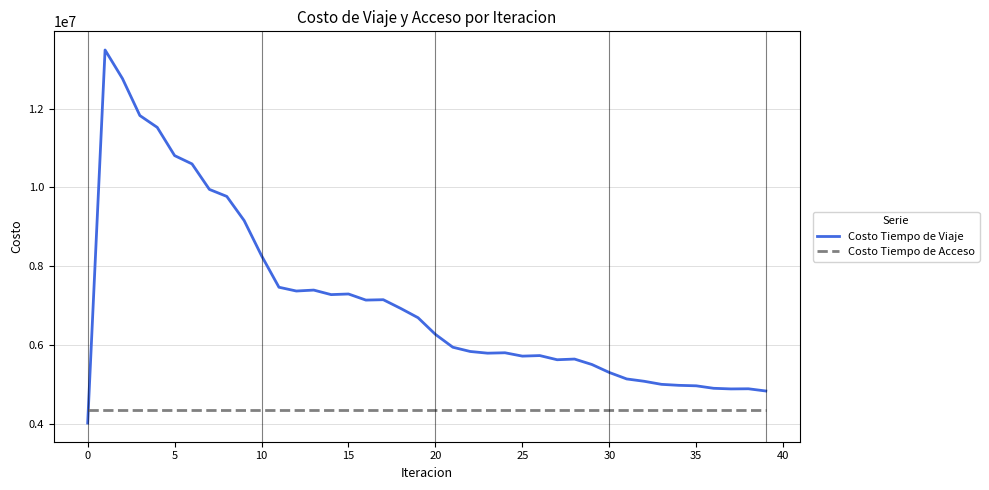

How many values in the Costo Tiempo de Viaje series exceed 6274090?

20